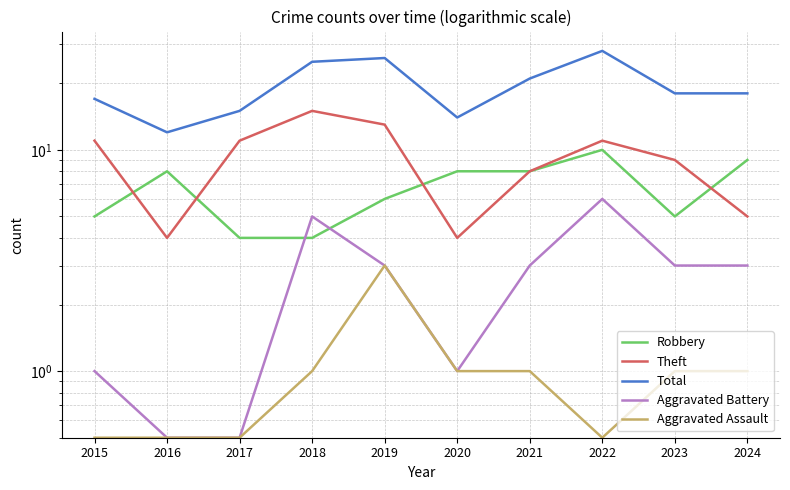

What is the greatest value displayed?

28.0